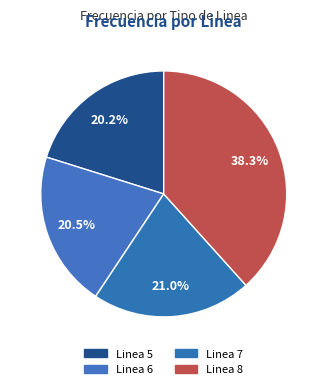

Count the number of slices in the pie.

4